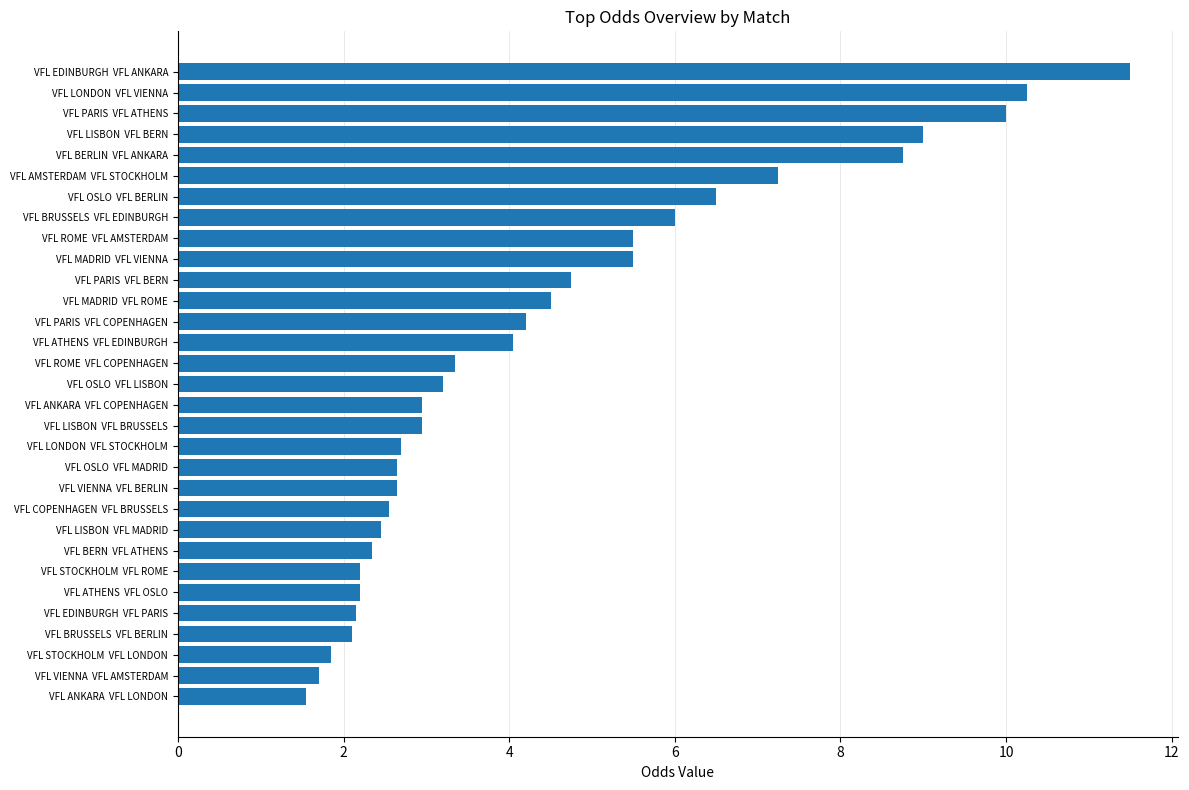

Does the chart contain any negative values?

No